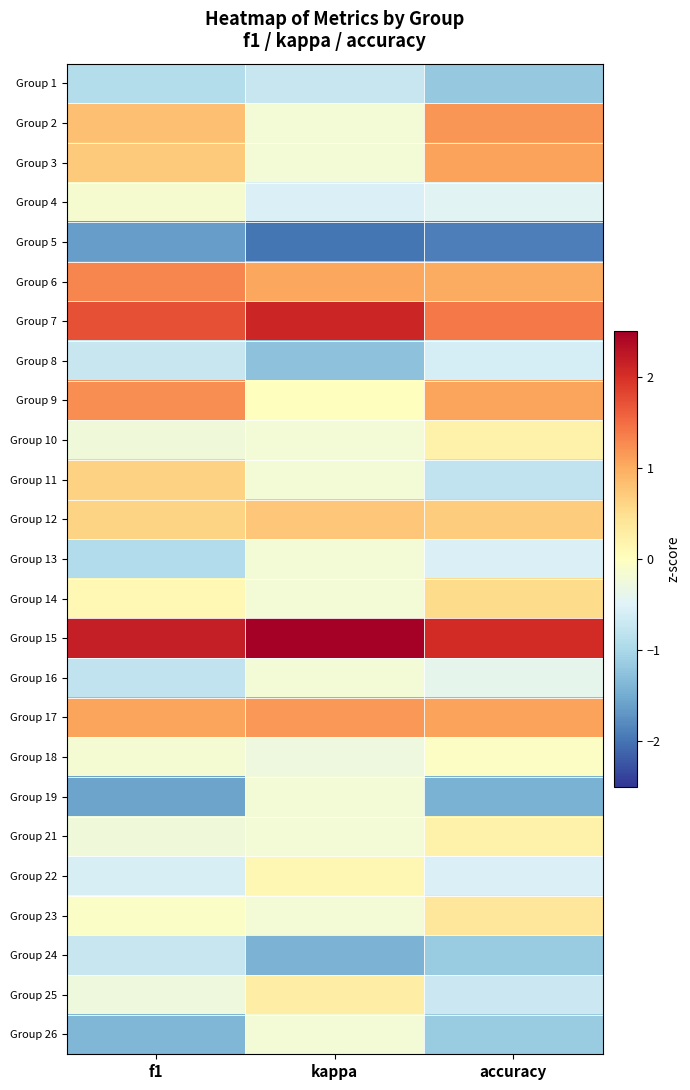

At how many categories does at least one series exceed 0?

3